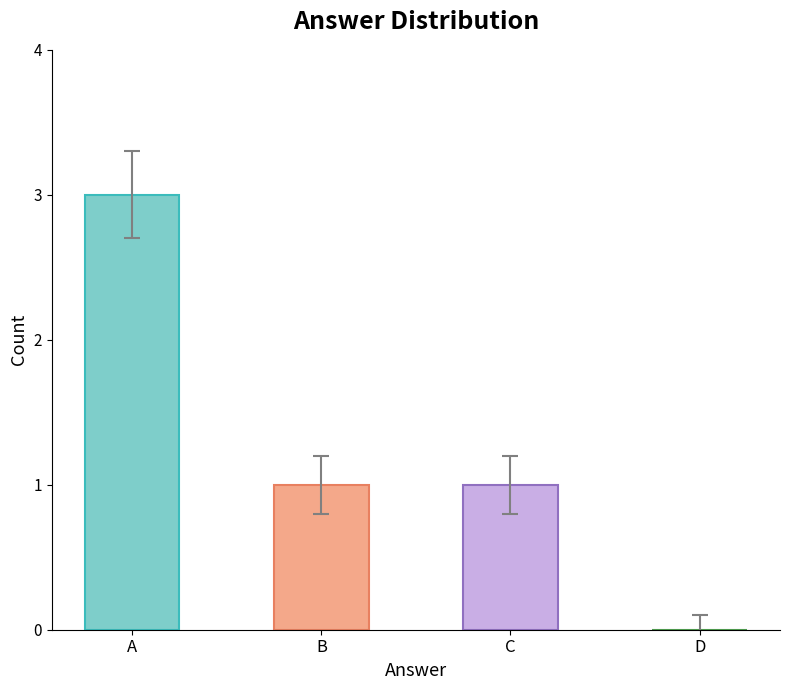

What is the change in value from A to B?

-2